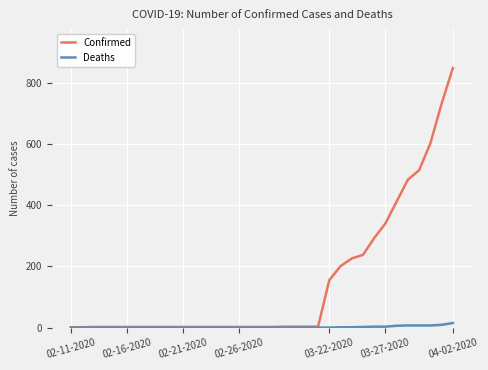

Which series has the largest range (max minus min)?

Confirmed